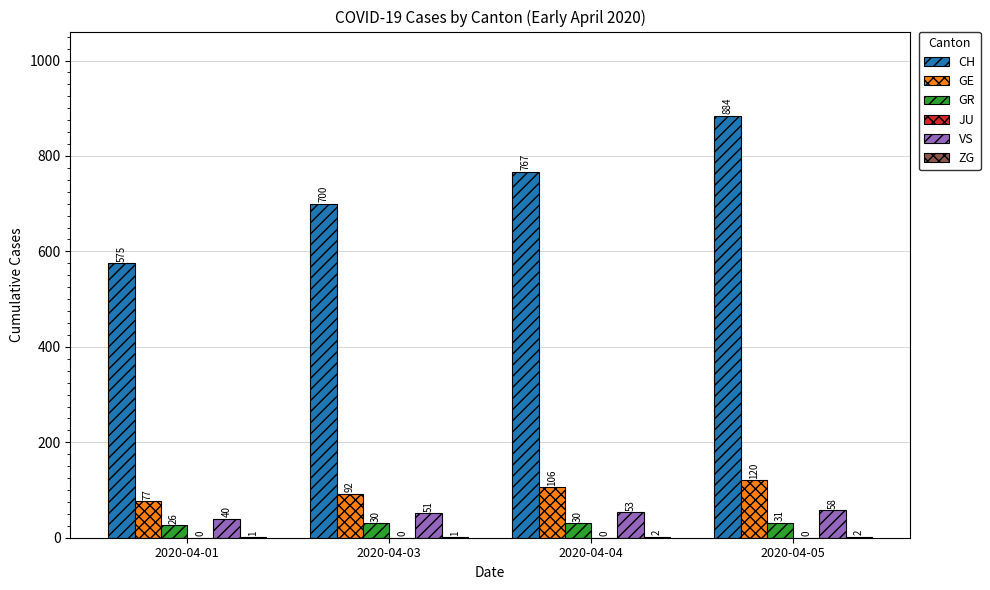

Count the number of categories in the chart.

4